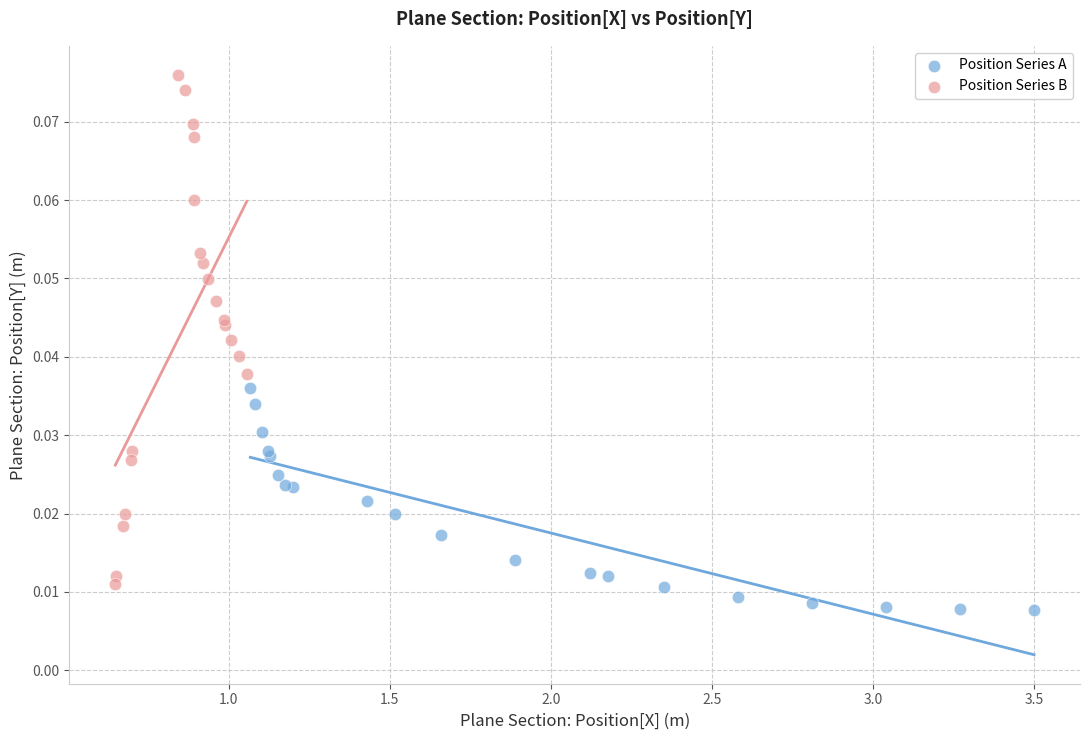

Which series has the widest spread of Y values?

Position Series B